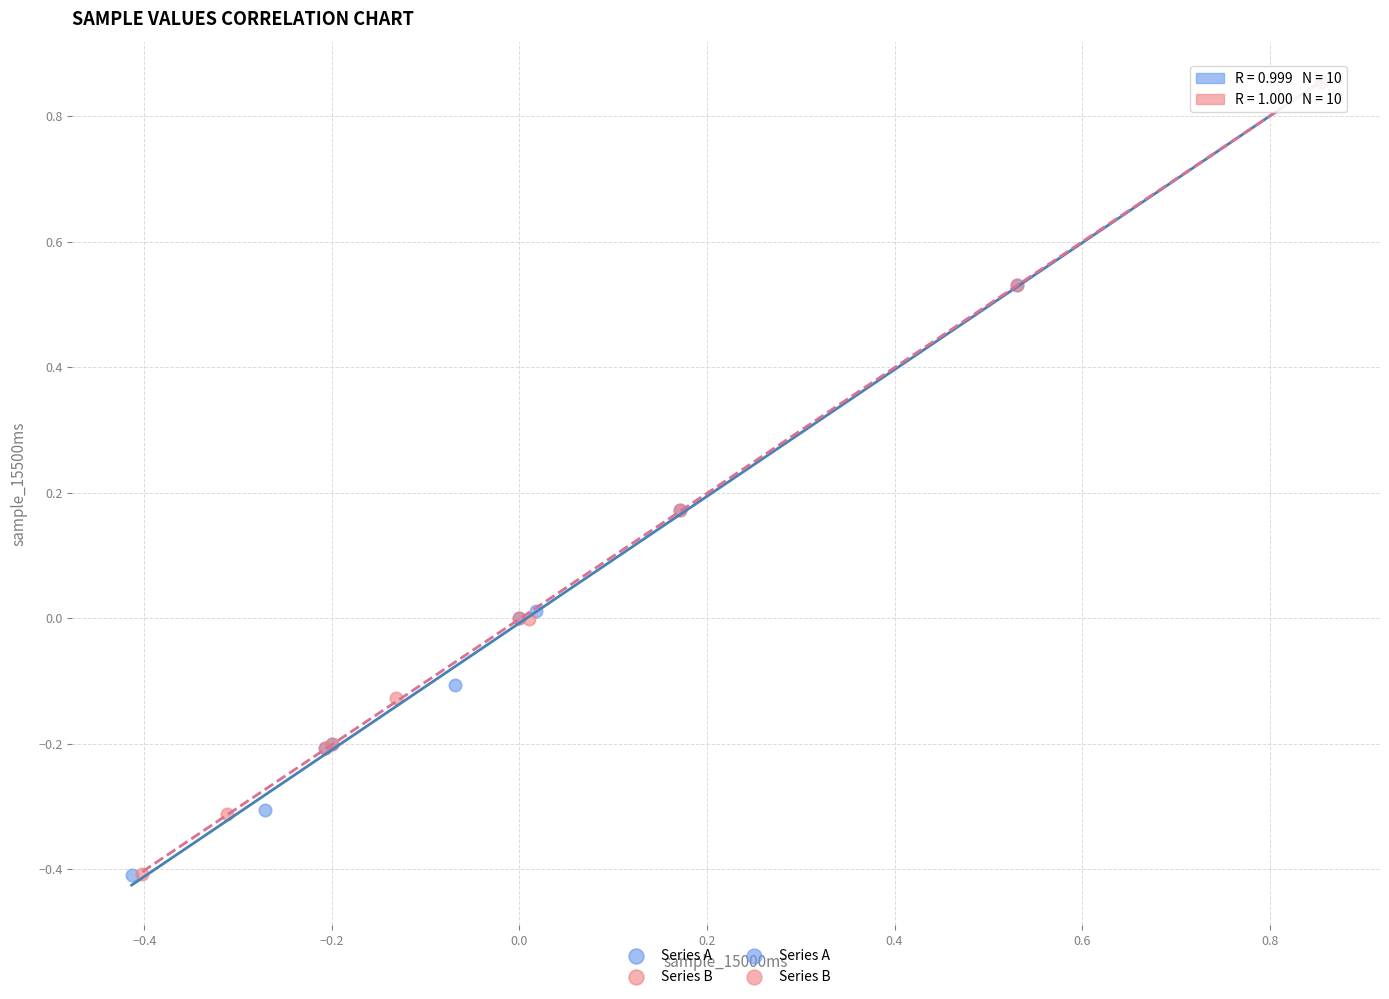

Which series has the largest Y range (max minus min)?

Series A